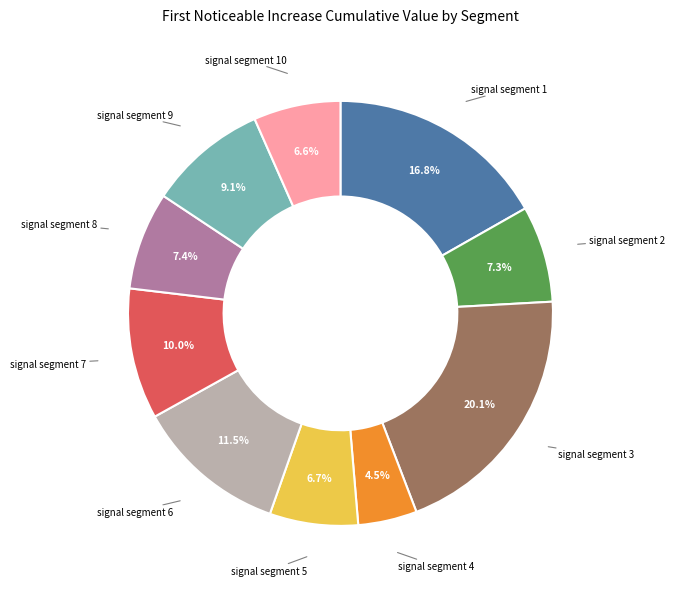

Does any single category account for the majority?

No